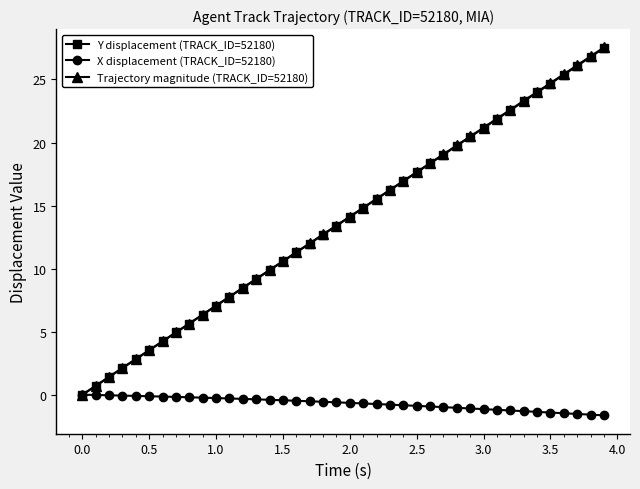

Which series has the widest spread of values?

Trajectory magnitude (TRACK_ID=52180)